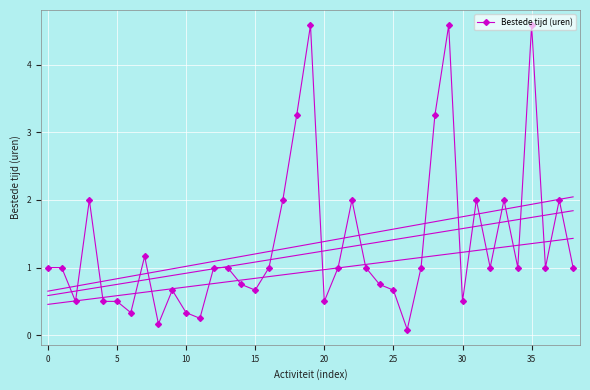

True or false: the data shows 0.5 at 24.

False